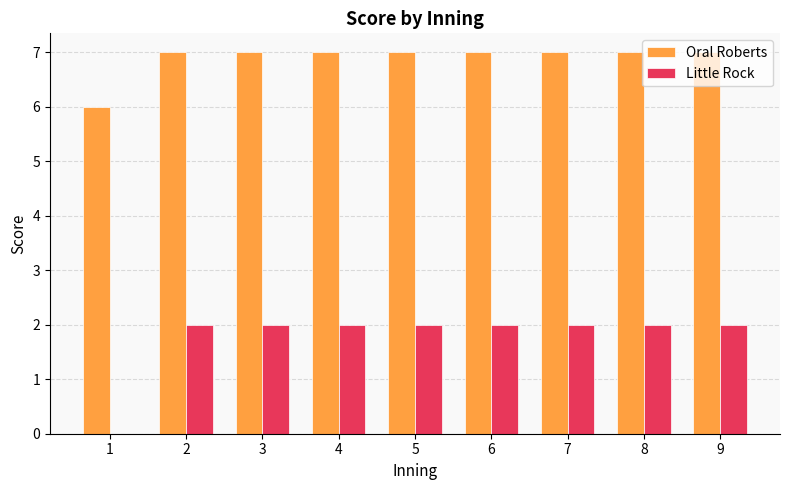

Is it true that Little Rock equals 3 at 8?

False